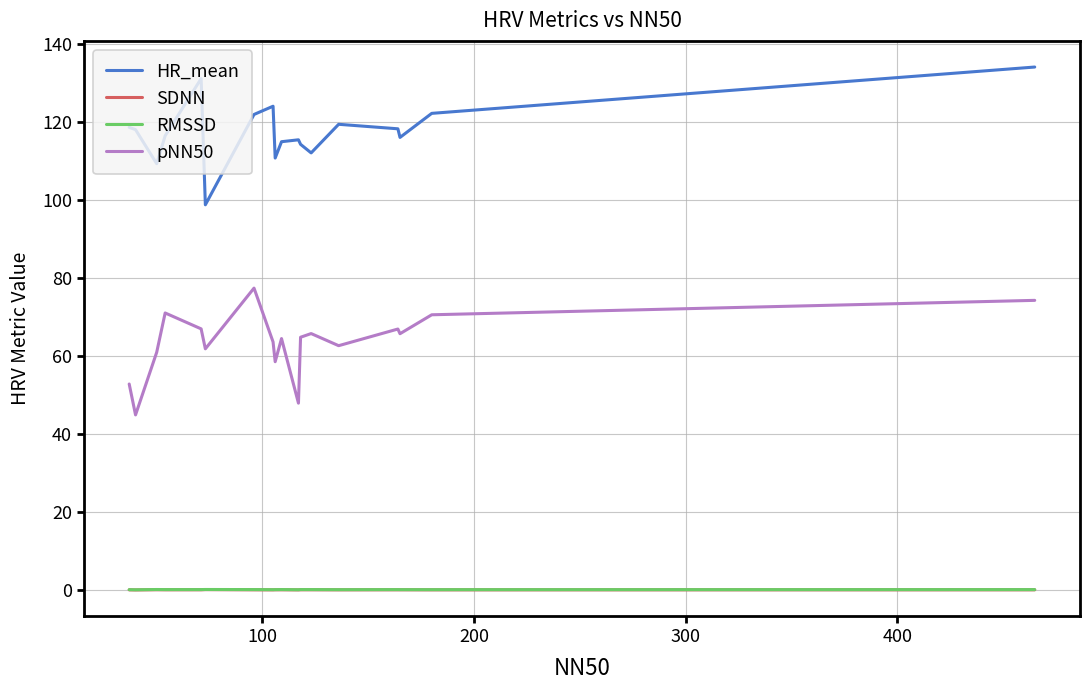

What are all the series names shown in the legend?

HR_mean, SDNN, RMSSD, pNN50